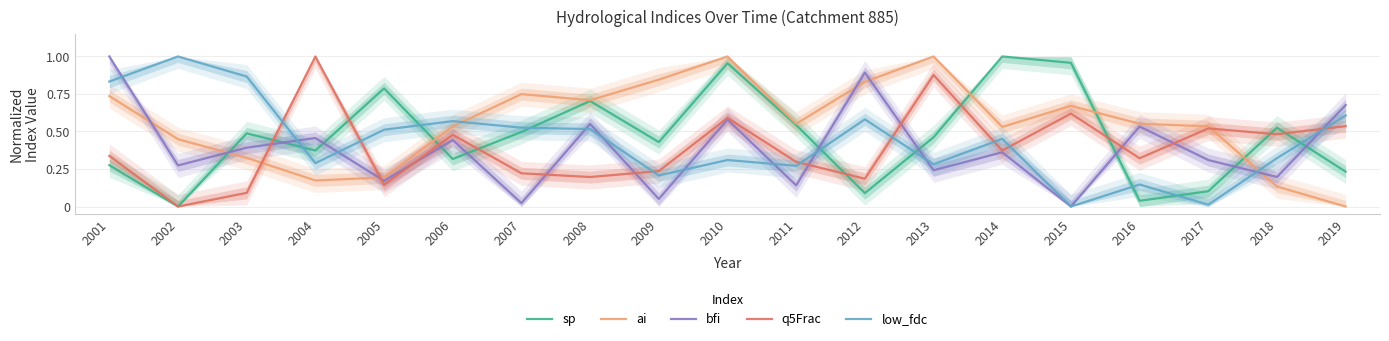

Reading right to left, extract all data points from this chart.

sp: 0.2	0.5	0.1	0.0	1.0	1.0	0.5	0.1	0.5	1.0	0.4	0.7	0.5	0.3	0.8	0.4	0.5	0.0	0.3
ai: 0.0	0.1	0.5	0.6	0.7	0.5	1.0	0.8	0.6	1.0	0.8	0.7	0.7	0.5	0.2	0.2	0.3	0.4	0.7
bfi: 0.7	0.2	0.3	0.5	0.0	0.4	0.2	0.9	0.1	0.6	0.1	0.6	0.0	0.4	0.2	0.5	0.4	0.3	1.0
q5Frac: 0.5	0.5	0.5	0.3	0.6	0.4	0.9	0.2	0.3	0.6	0.2	0.2	0.2	0.5	0.1	1.0	0.1	0.0	0.3
low_fdc: 0.6	0.3	0.0	0.1	0.0	0.5	0.3	0.6	0.3	0.3	0.2	0.5	0.5	0.6	0.5	0.3	0.9	1.0	0.8